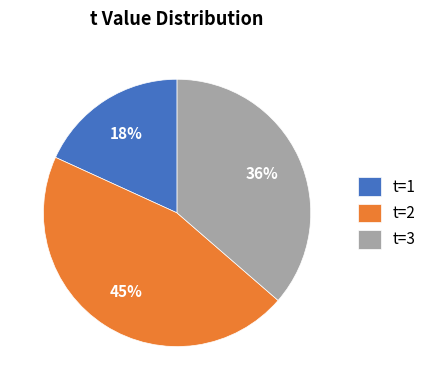

Is the sum of t=1 and t=2 greater than half?

Yes